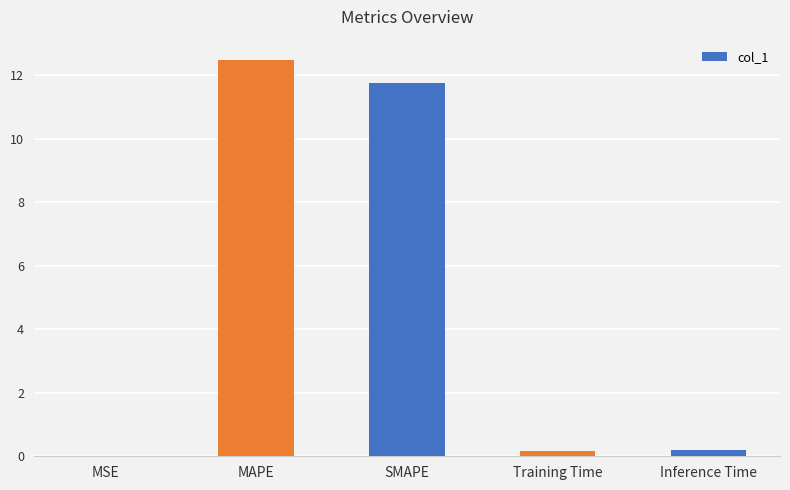

What is the sum of the values at SMAPE and MAPE?

24.2